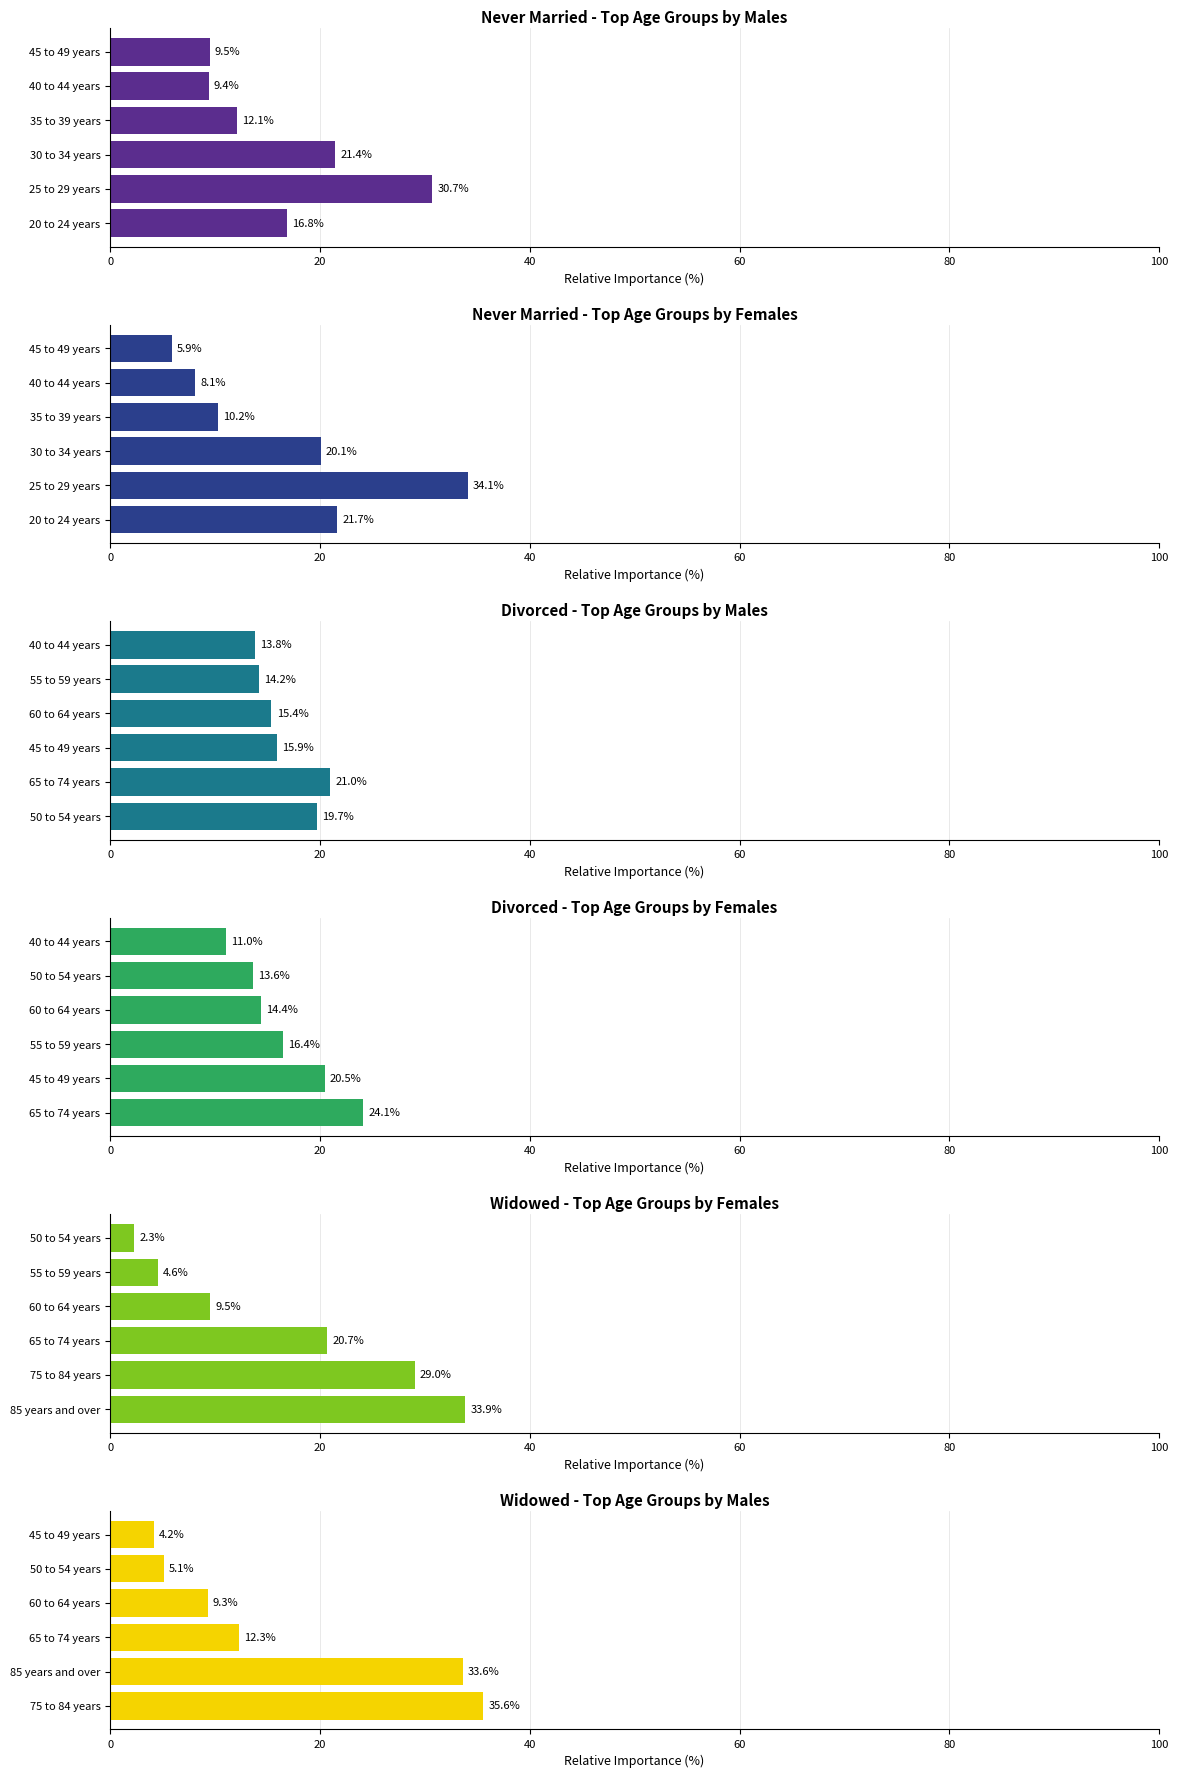

What are all the series names shown in the legend?

Never Married - Top Age Groups by Males, Never Married - Top Age Groups by Females, Divorced - Top Age Groups by Males, Divorced - Top Age Groups by Females, Widowed - Top Age Groups by Females, Widowed - Top Age Groups by Males